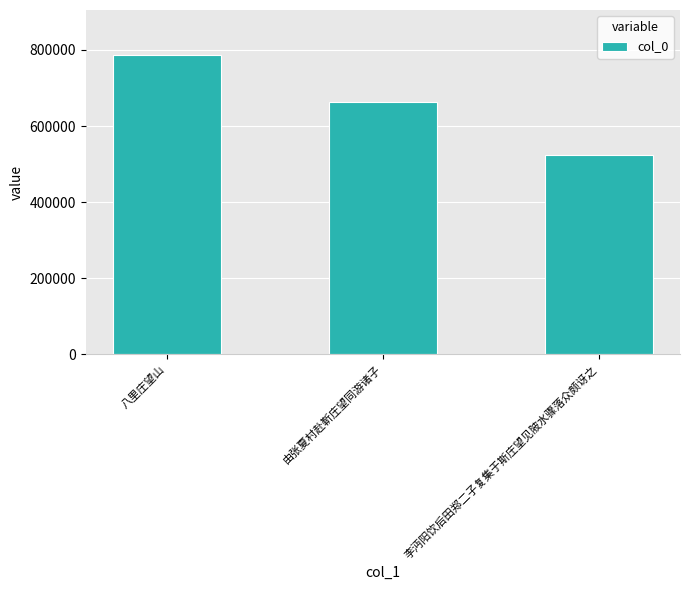

Rank the categories by value from lowest to highest.

李沔阳饮后田郑二子复集于斯庄望见陂水骤落众颇讶之, 由张夏村赴靳庄望同游诸子, 八里庄望山